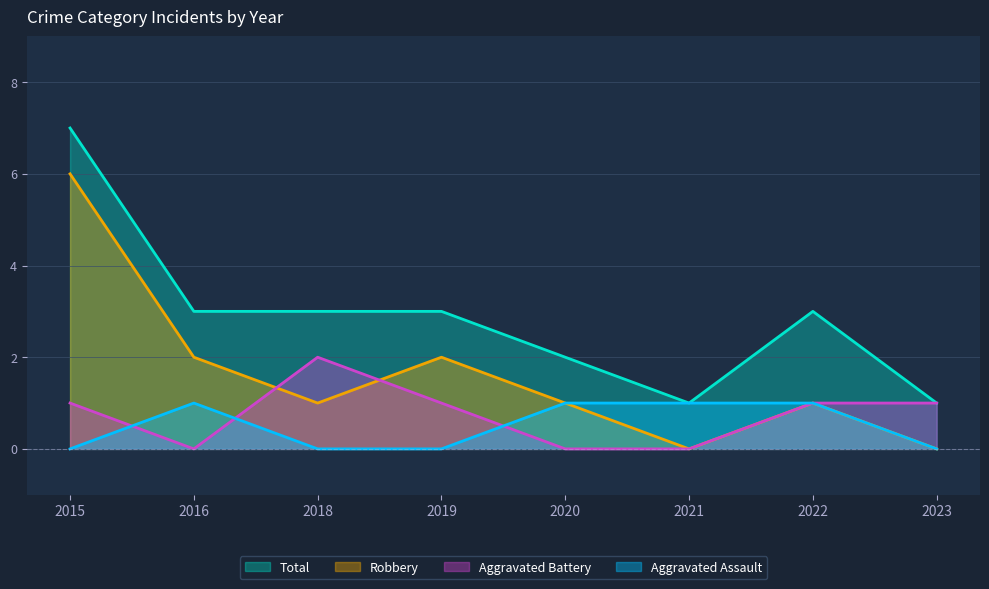

What is the difference between the maximum and second lowest values in the Robbery series?

6